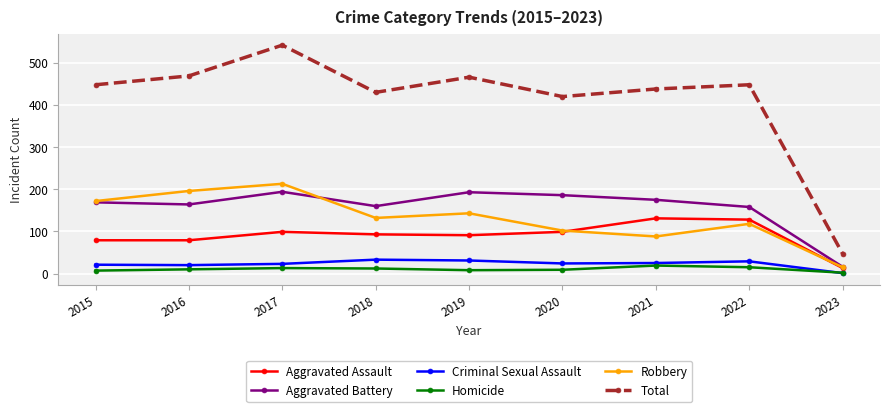

True or false: Aggravated Battery and Total intersect in this chart.

False